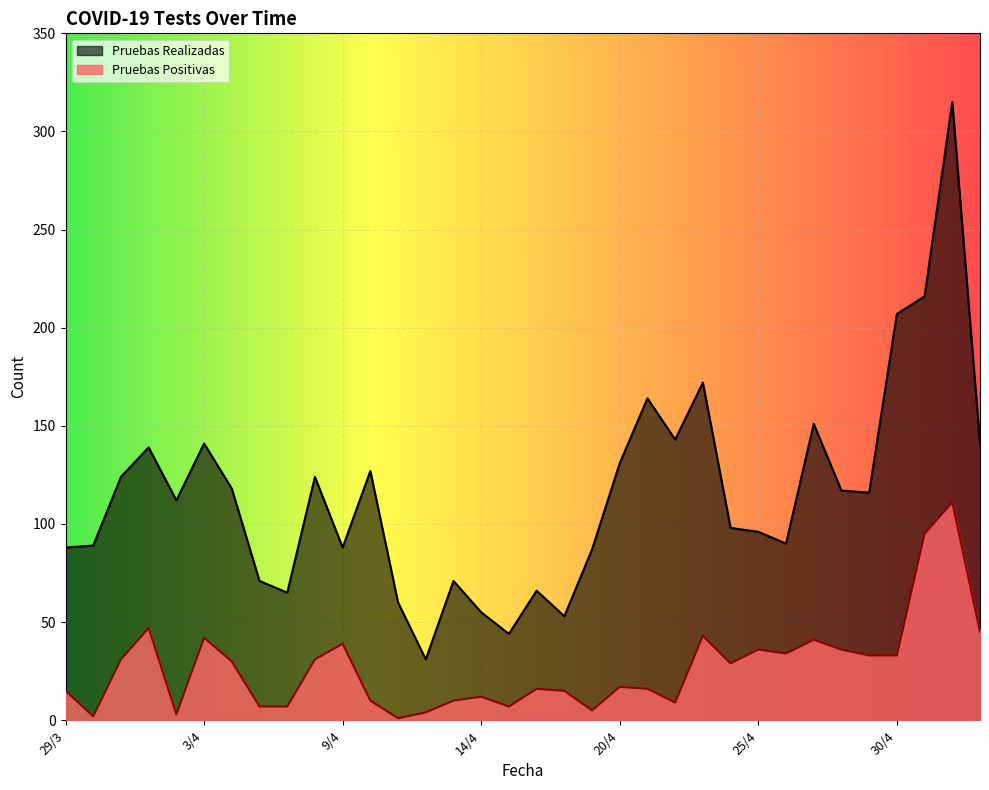

Reading left to right, transcribe all the data shown in this chart.

Pruebas Realizadas: 88	89	124	139	112	141	118	71	65	124	88	127	60	31	71	55	44	66	53	87	131	164	143	172	98	96	90	151	117	116	207	216	315	141
Pruebas Positivas: 15	2	31	47	3	42	30	7	7	31	39	10	1	4	10	12	7	16	15	5	17	16	9	43	29	36	34	41	36	33	33	95	111	45